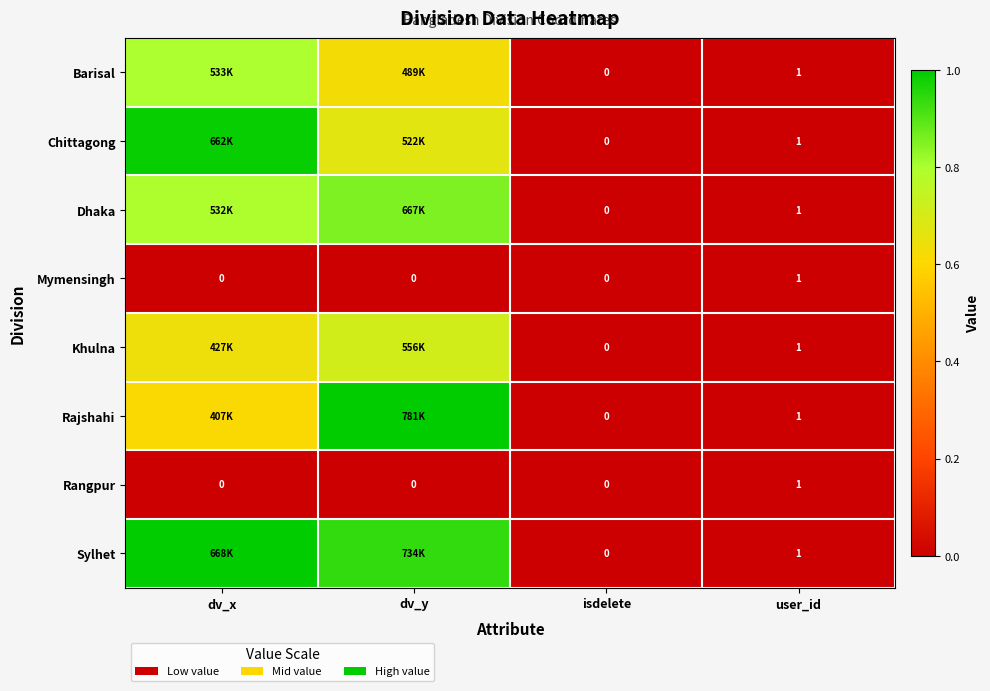

Count the number of data series in this chart.

8